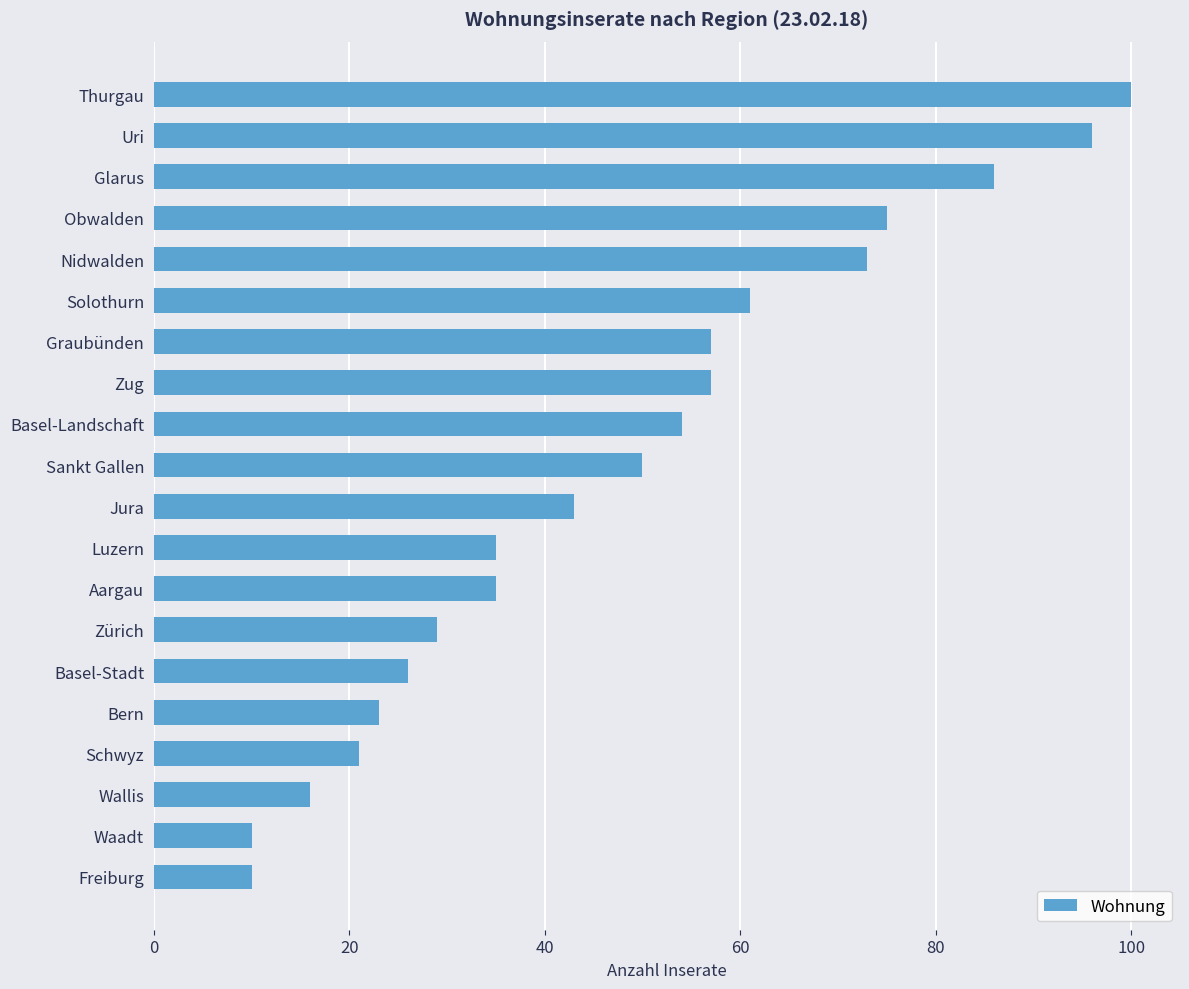

What is the label of the 3rd bar from the bottom?

Wallis